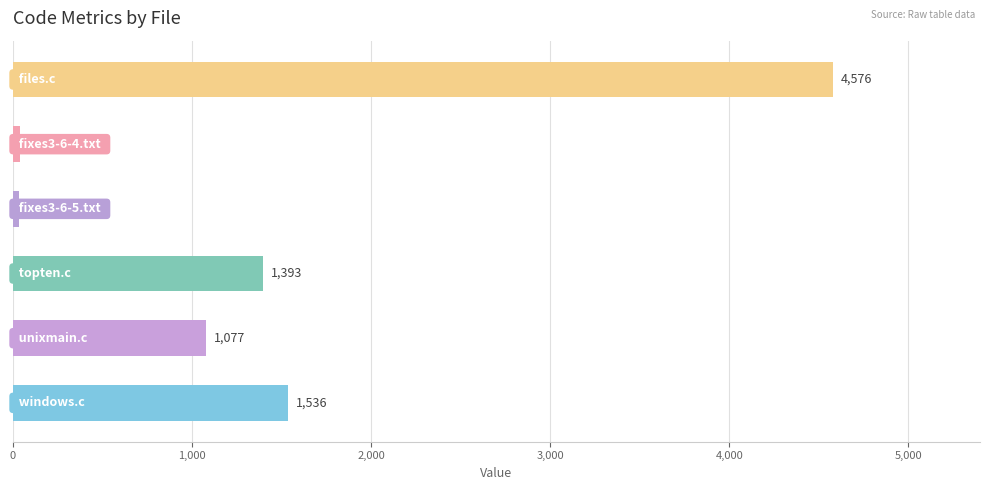

What is the difference between the maximum and minimum values?

4543